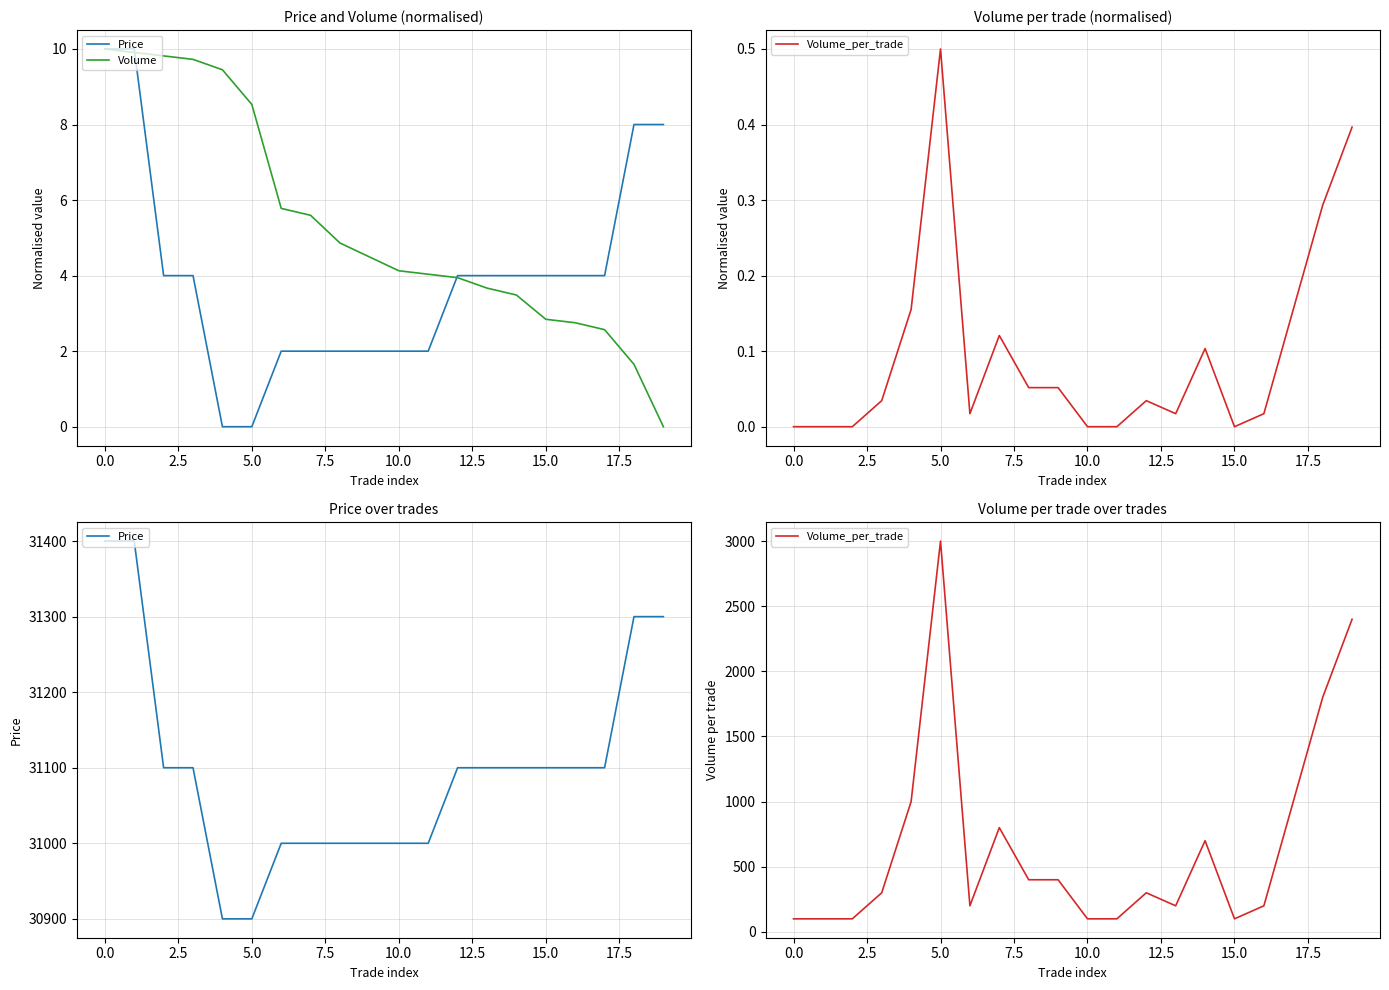

What is the label of the 6th point from the right?

14